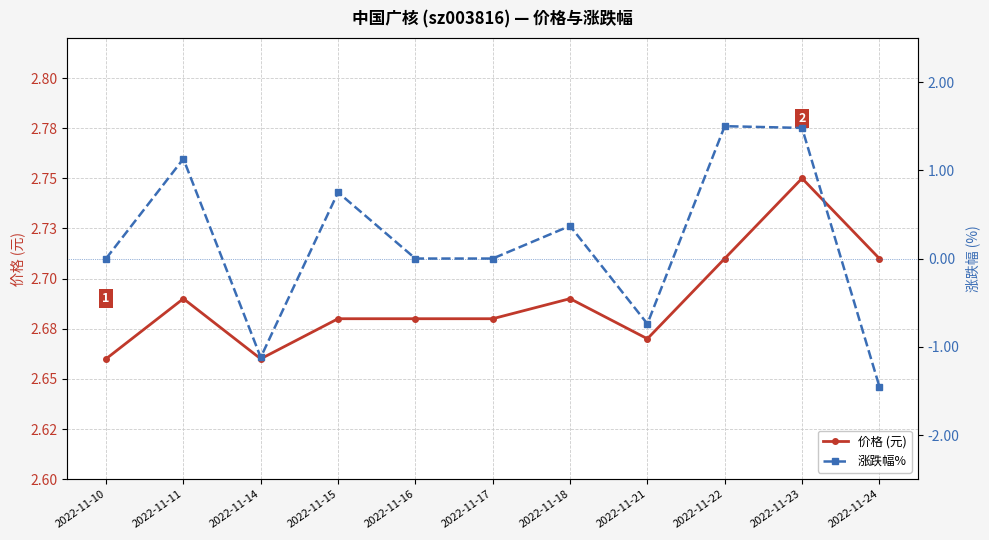

Where is the first local maximum for 涨跌幅%?

2022-11-11